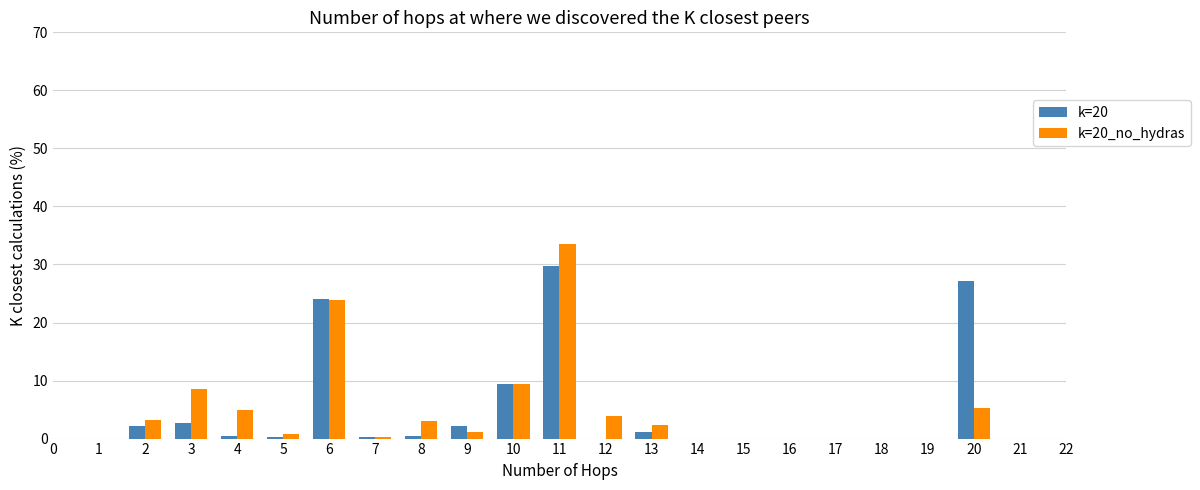

What is the sum of all k=20_no_hydras values?

100.0